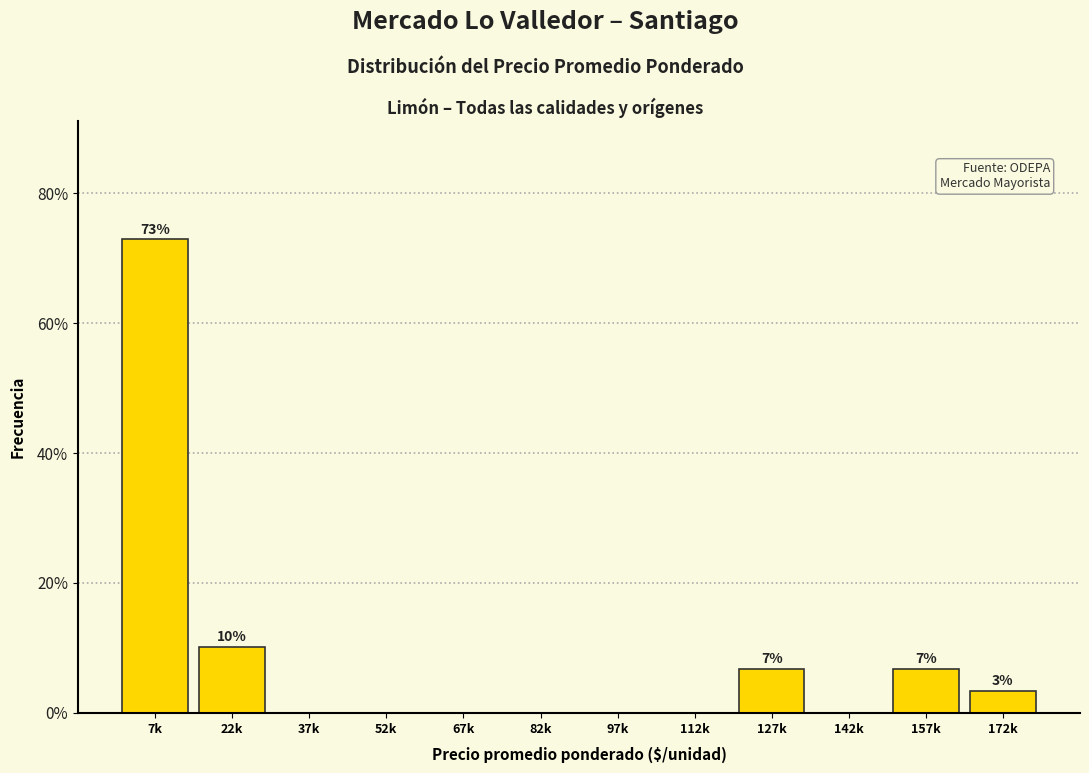

Reading right to left, what are all the values shown in this chart?

172k=3.4	157k=6.8	142k=0.0	127k=6.8	112k=0.0	97k=0.0	82k=0.0	67k=0.0	52k=0.0	37k=0.0	22k=10.2	7k=72.9